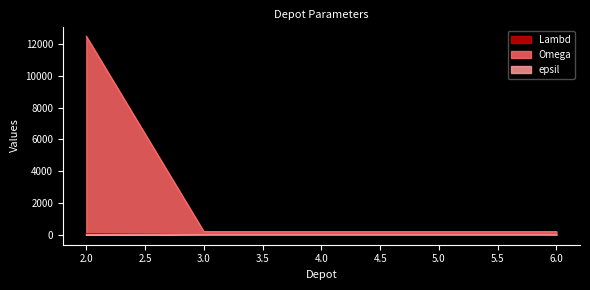

How many categories are shown in the chart?

5